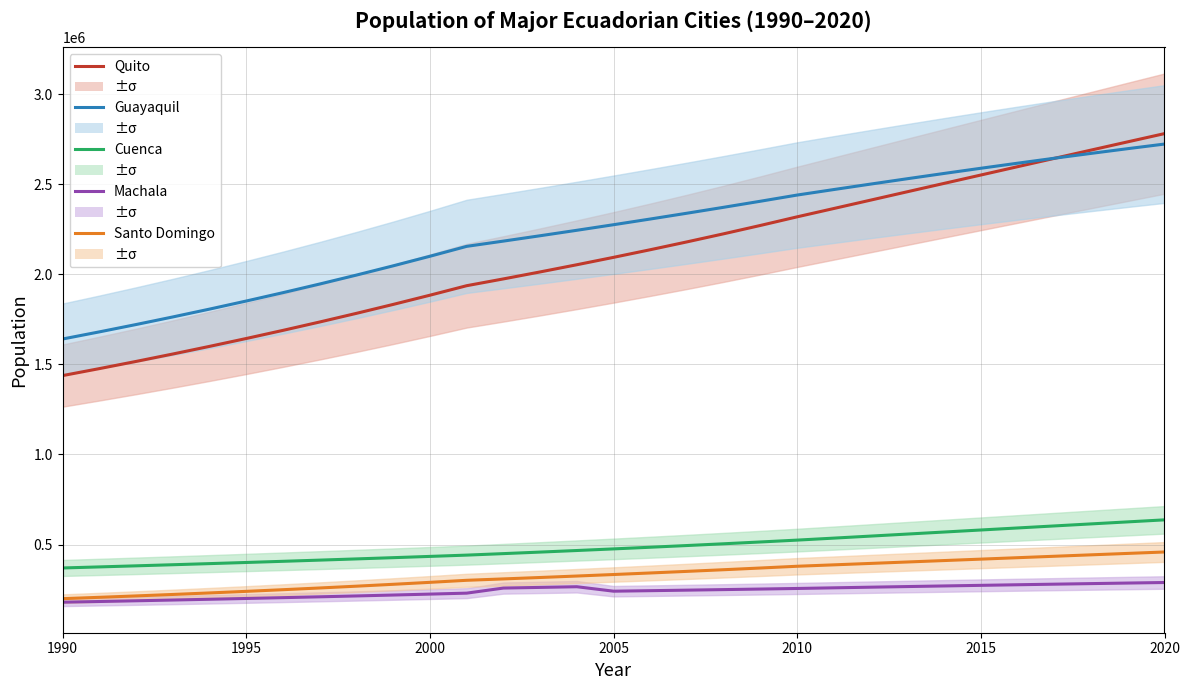

How many lines are shown in the chart?

5